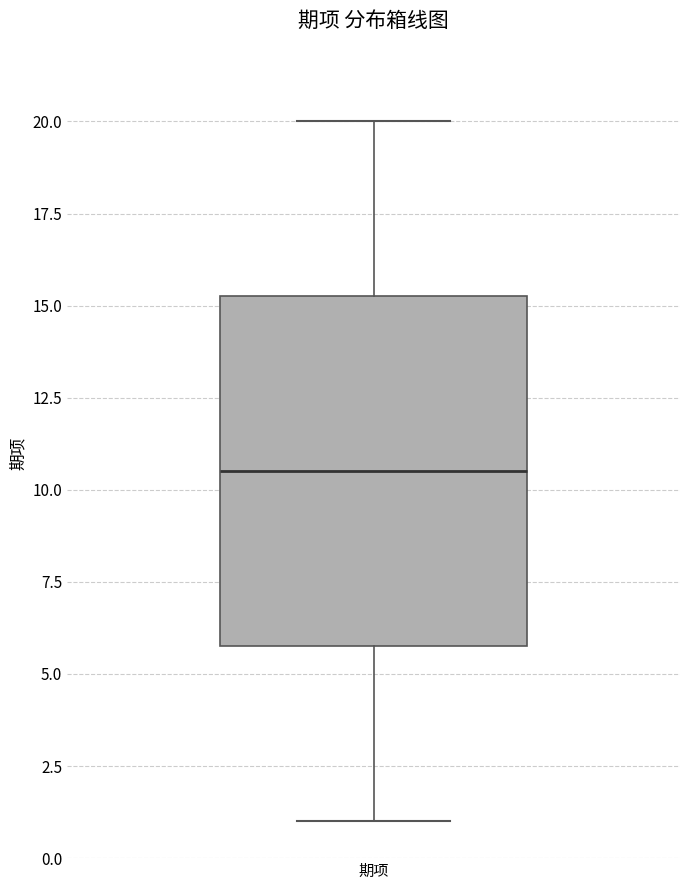

Where does the median line of the box for 期项 sit on the y-axis? The values are not printed on the chart, so give them approximately, as read against the axis.

10.5